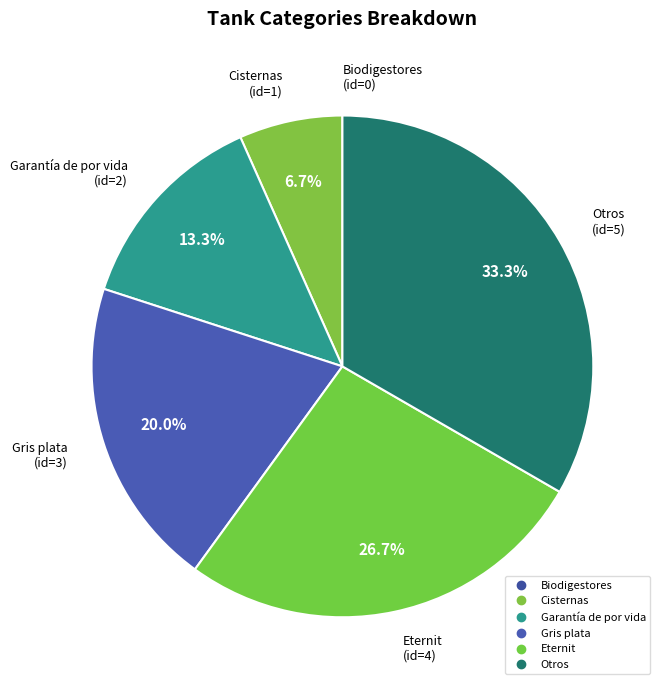

What percentage is the Gris plata slice, to the nearest percent?

20%